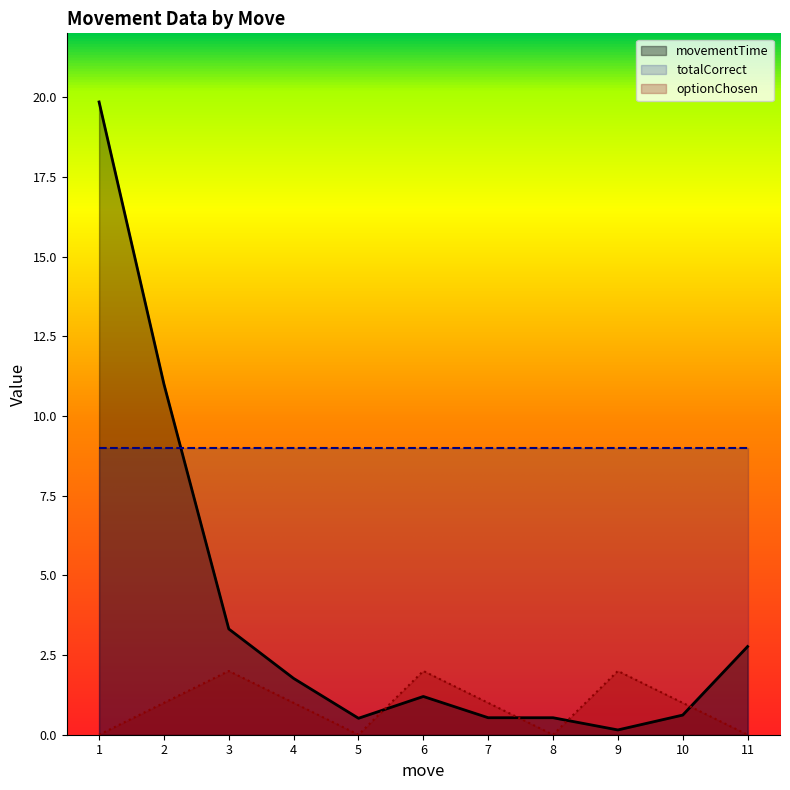

The movementTime series shows 1.8 at 4. True or false?

True